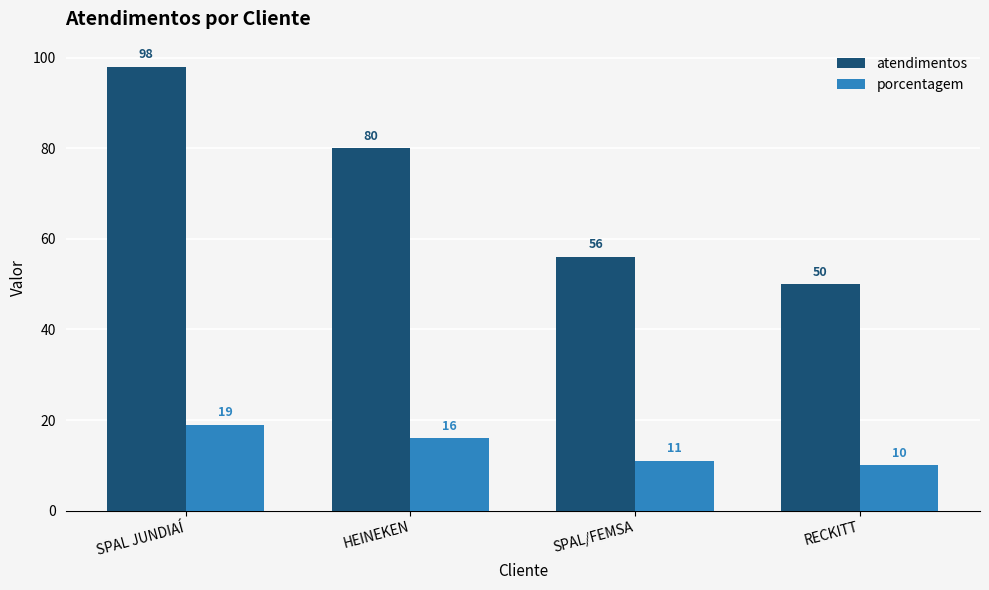

Reading left to right, list all the values displayed in this chart.

atendimentos: 98	80	56	50
porcentagem: 19	16	11	10